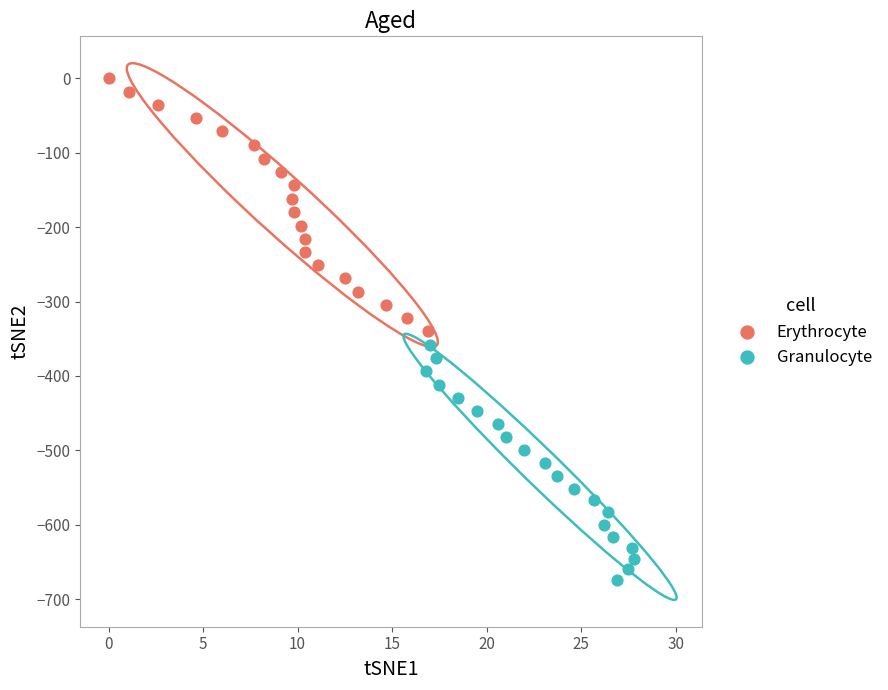

Which series reaches the minimum Y coordinate?

Granulocyte